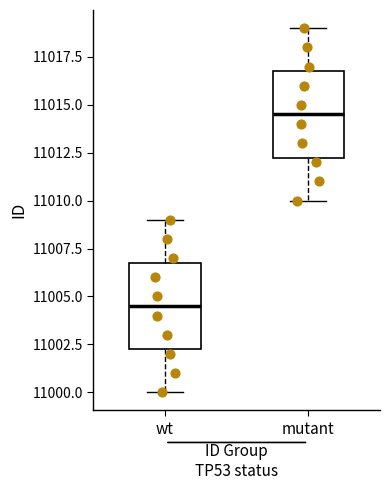

Reading left to right, transcribe this box plot: for each box, give where its median line is, the range the box spans, and where its two whiskers end, as read against the y-axis. The values are not printed on the chart, so give them approximately, as read against the axis.

wt: median 11004.5, box 11002.5 to 11007.0, whiskers 11000.0 to 11009.0
mutant: median 11014.5, box 11012.5 to 11017.0, whiskers 11010.0 to 11019.0